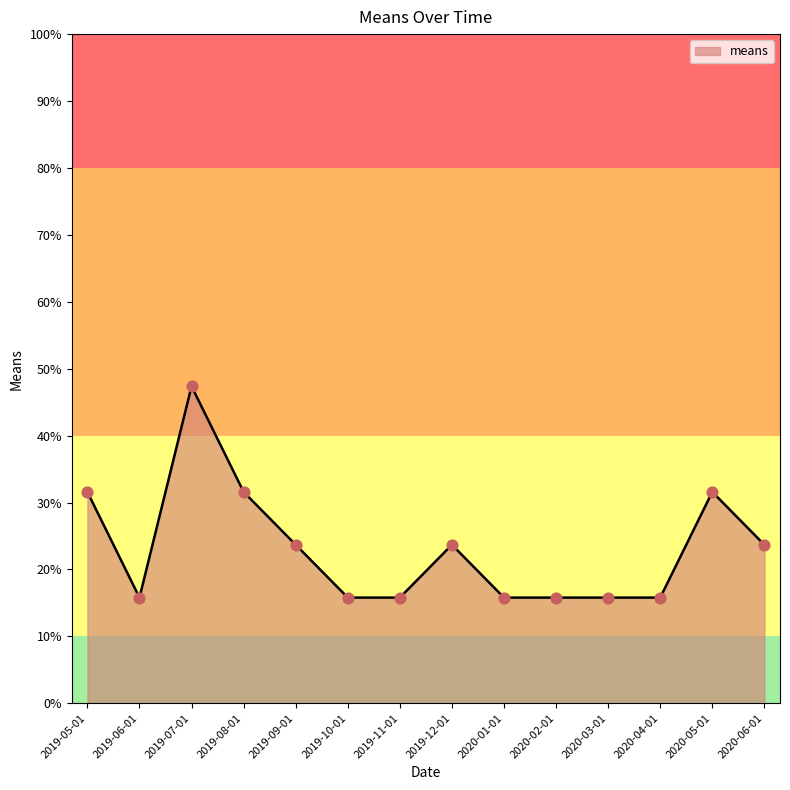

What is the change in value from 2019-07-01 to 2020-02-01?

-31.6